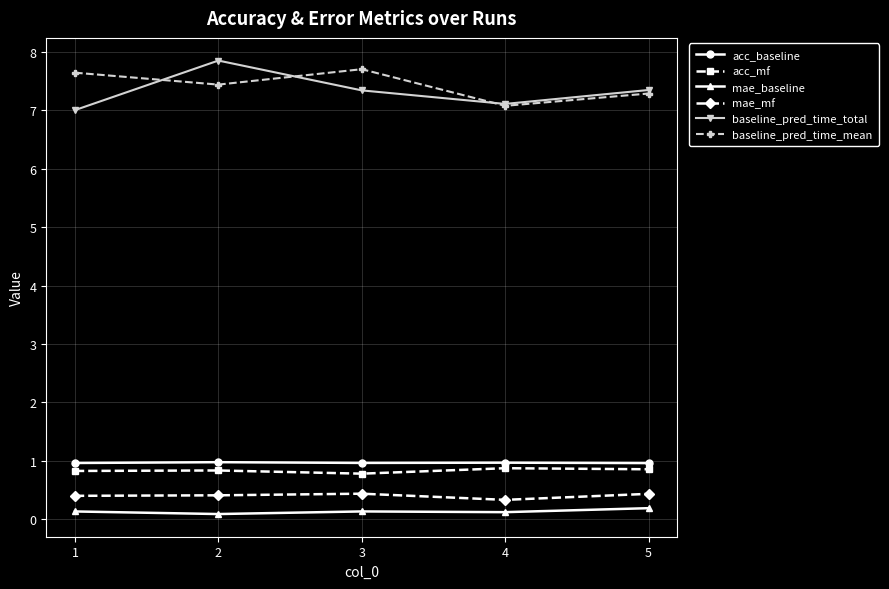

What is the difference between the mae_baseline values at 2 and 5?

0.1